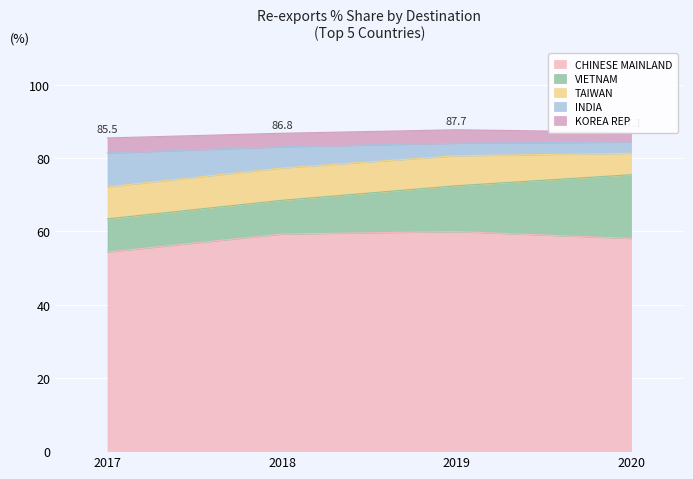

How many lines are shown in the chart?

5